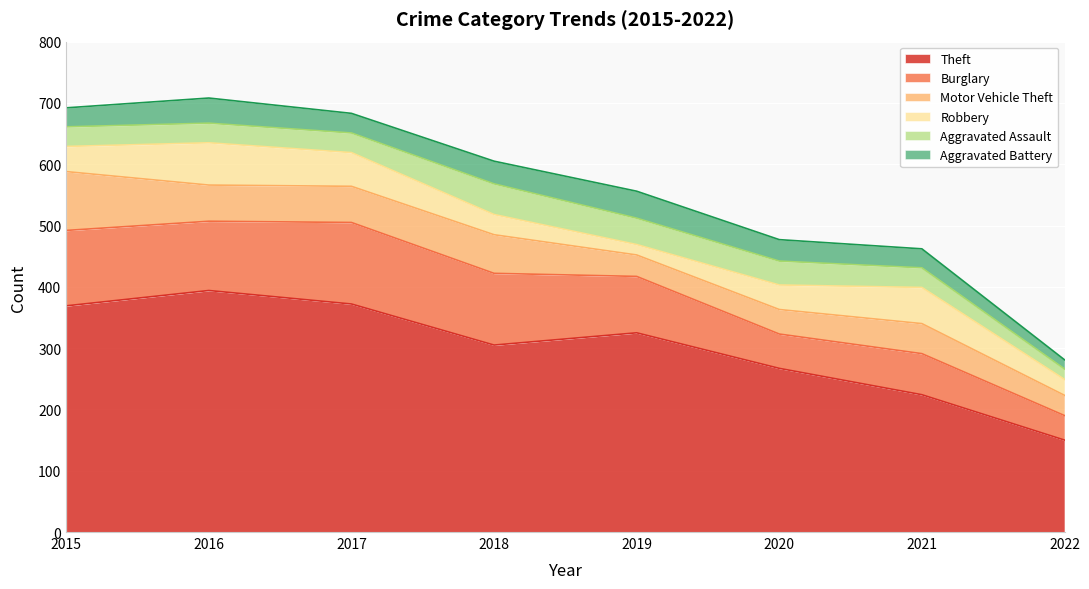

What is the value of the Theft point at the 2nd from the left?

394